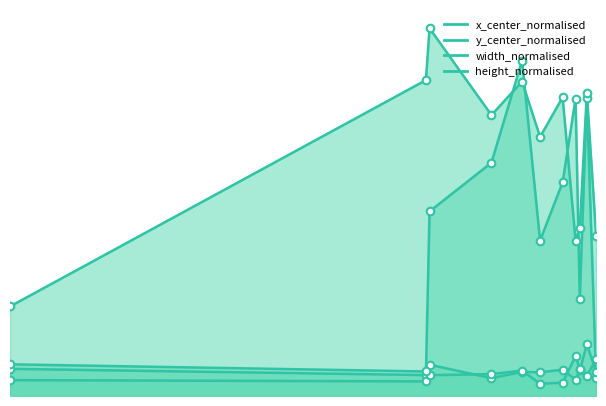

Which series has the largest Y range (max minus min)?

x_center_normalised